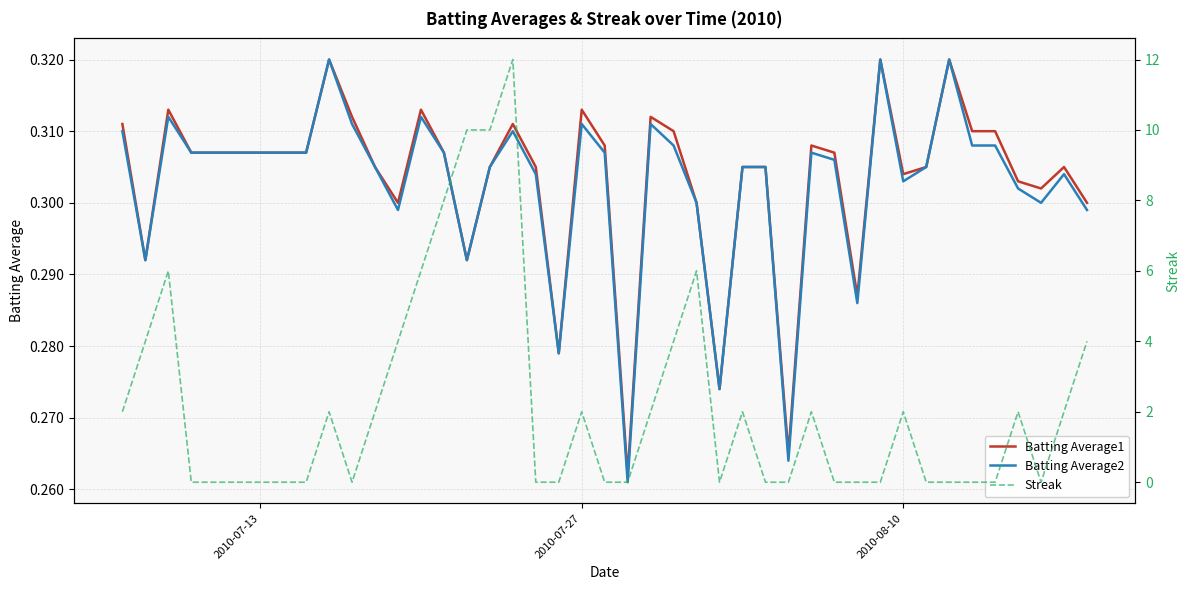

How many interior local valleys does the Streak series have?

3